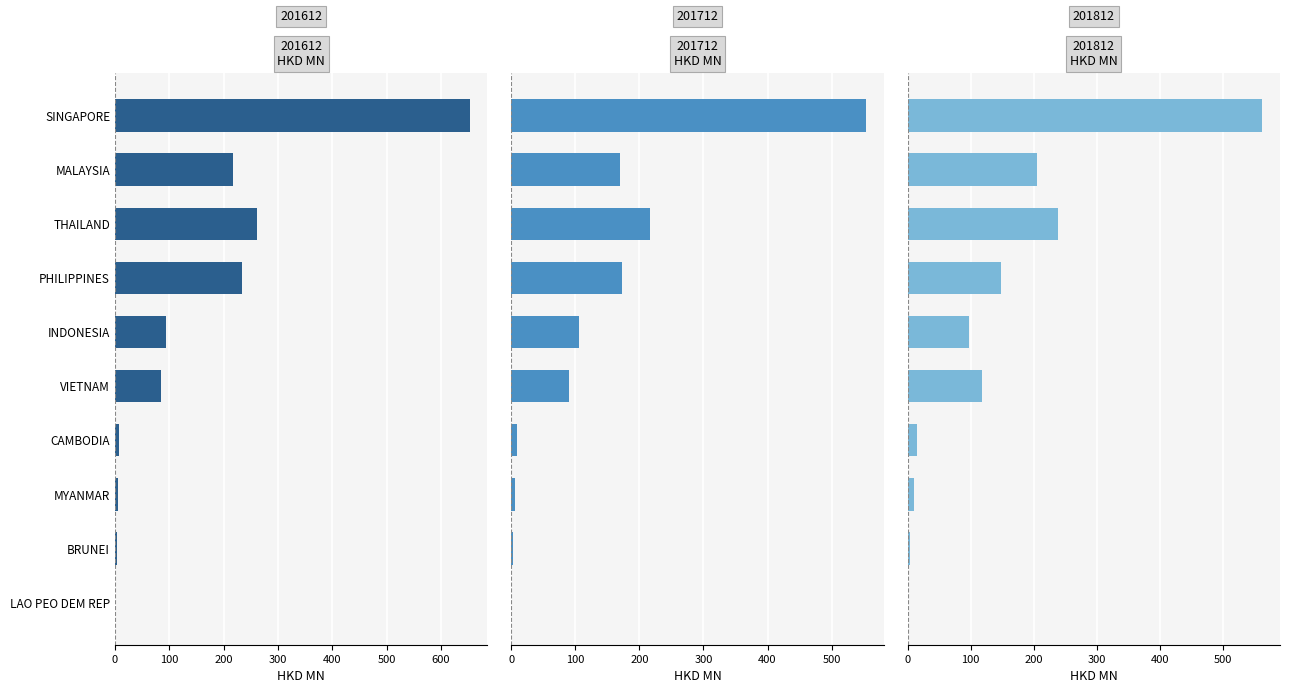

Reading right to left, list all the values displayed in this chart.

201612: LAO PEO DEM REP=0.4	BRUNEI=3.6	MYANMAR=5.6	CAMBODIA=7.1	VIETNAM=84.7	INDONESIA=94.6	PHILIPPINES=233.2	THAILAND=262.2	MALAYSIA=217.7	SINGAPORE=653.0
201712: LAO PEO DEM REP=0.1	BRUNEI=3.1	MYANMAR=5.6	CAMBODIA=8.9	VIETNAM=90.0	INDONESIA=105.3	PHILIPPINES=173.3	THAILAND=216.0	MALAYSIA=170.4	SINGAPORE=553.7
201812: LAO PEO DEM REP=1.4	BRUNEI=4.0	MYANMAR=10.3	CAMBODIA=14.8	VIETNAM=117.4	INDONESIA=97.5	PHILIPPINES=148.4	THAILAND=237.9	MALAYSIA=205.8	SINGAPORE=562.8